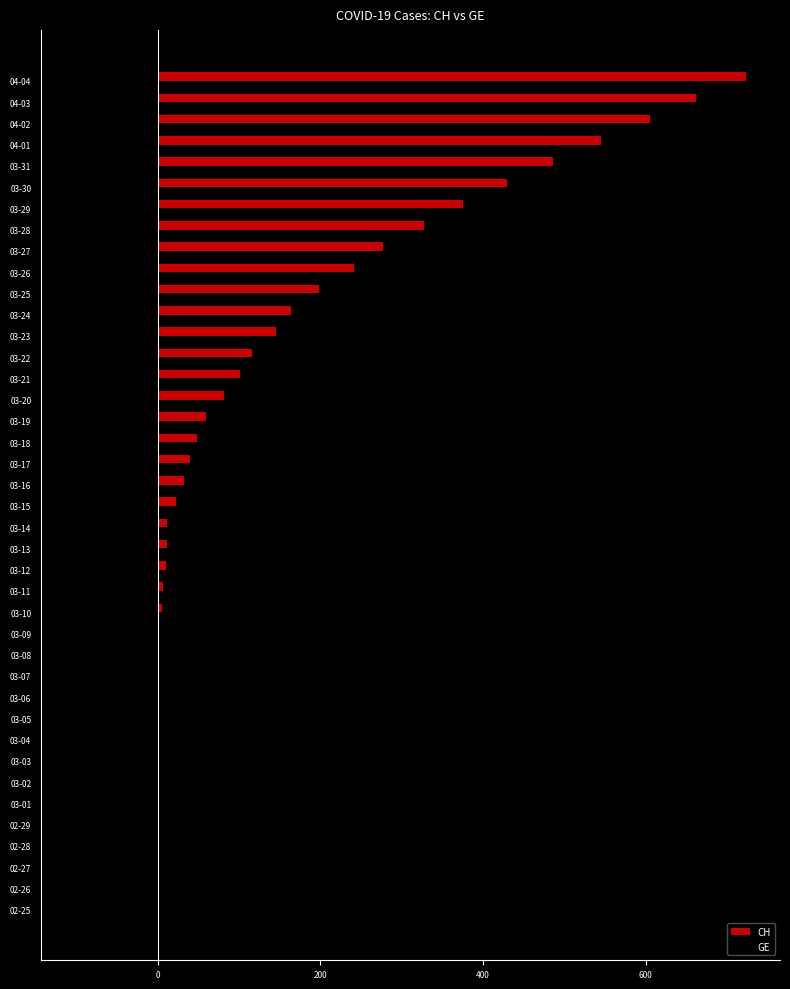

The value of CH at 03-25 is 61. True or false?

False